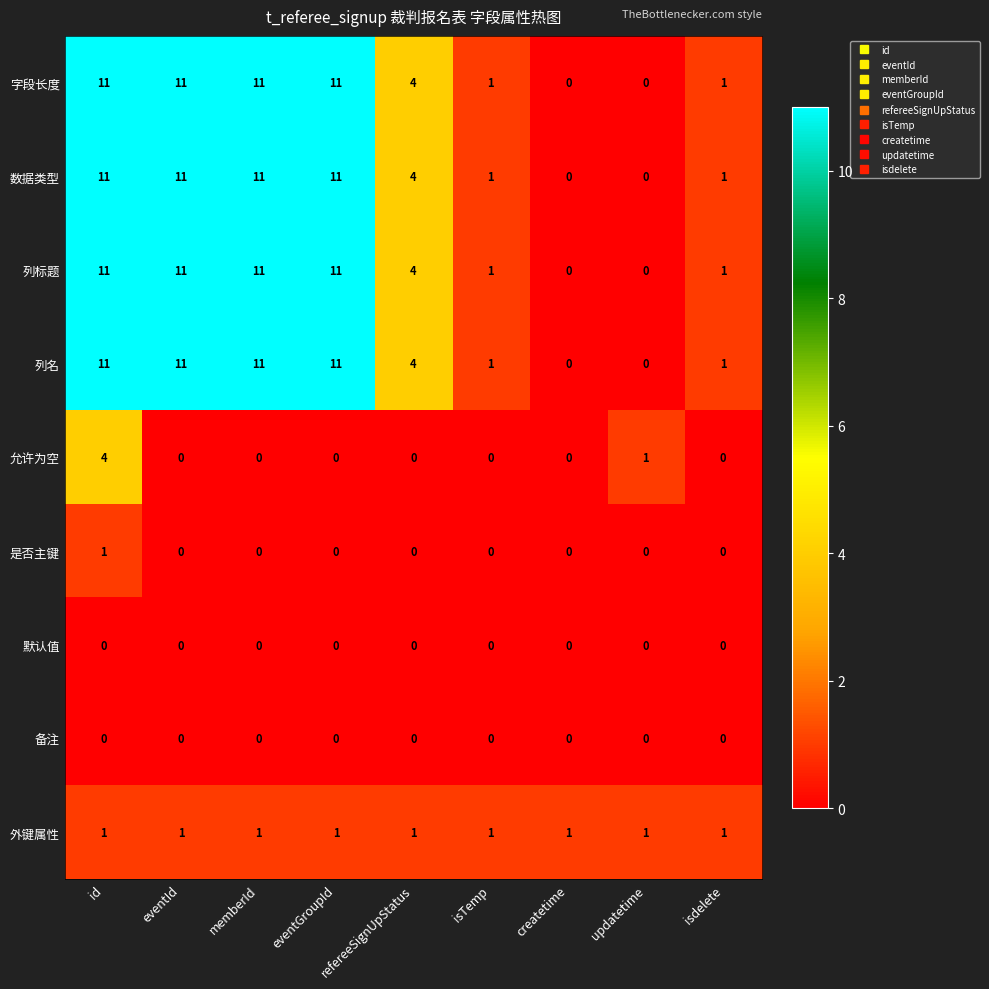

Is it true that 数据类型 equals -7 at updatetime?

False